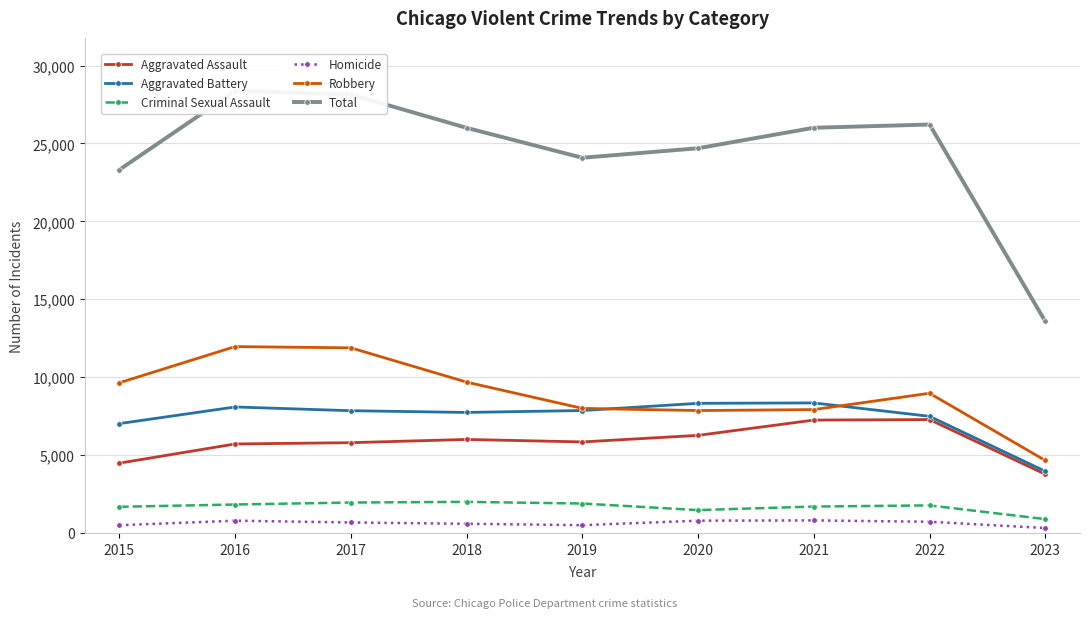

True or false: Criminal Sexual Assault has a value of 1004 at 2015.

False